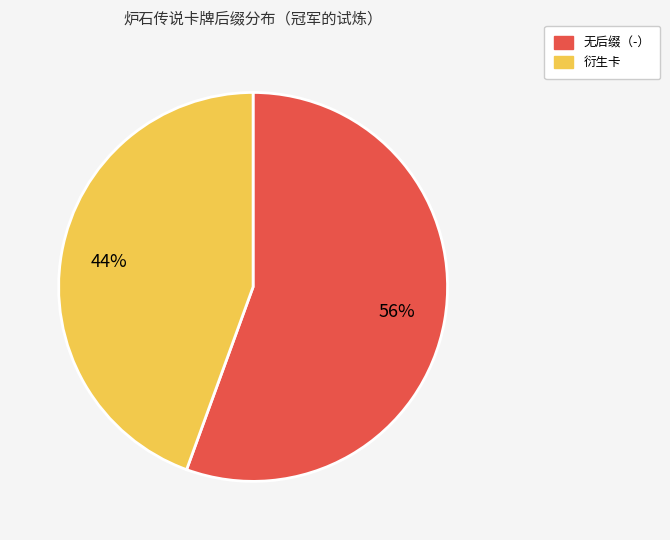

Does any single category account for the majority?

Yes